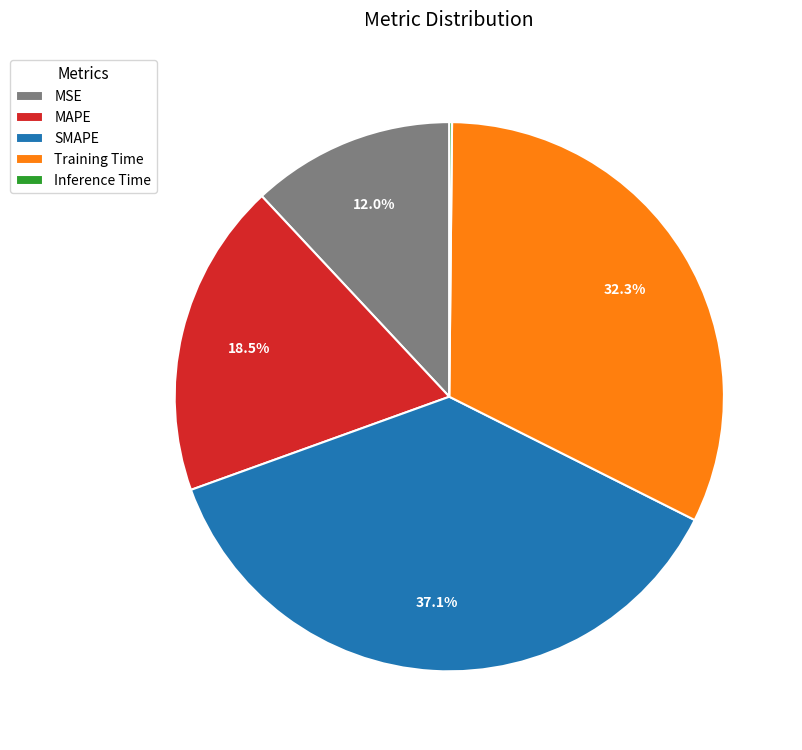

What percentage do Training Time and SMAPE together represent?

69.3%